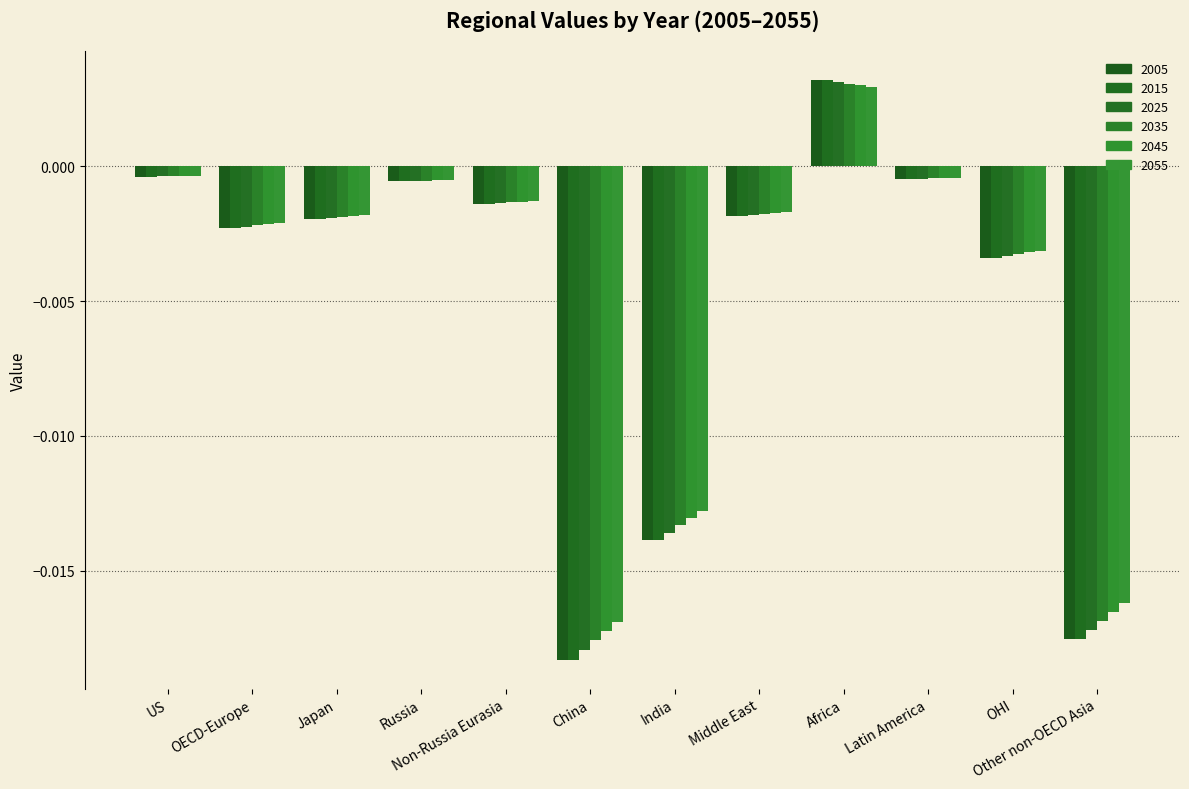

How many distinct data groups are displayed?

6